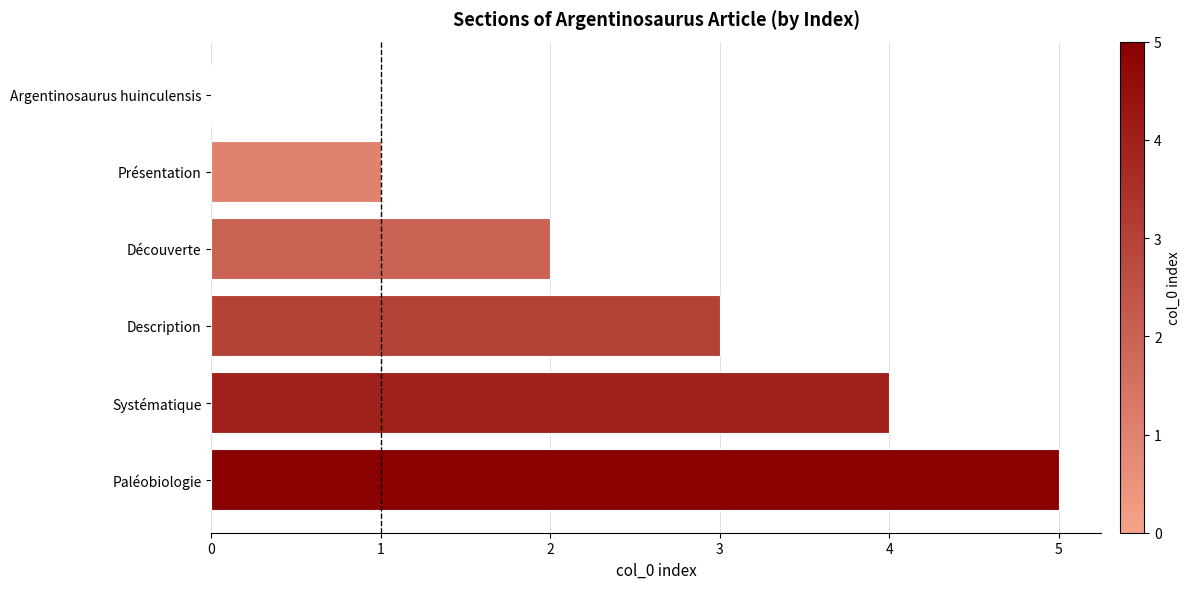

Does the chart contain stacked bars?

No